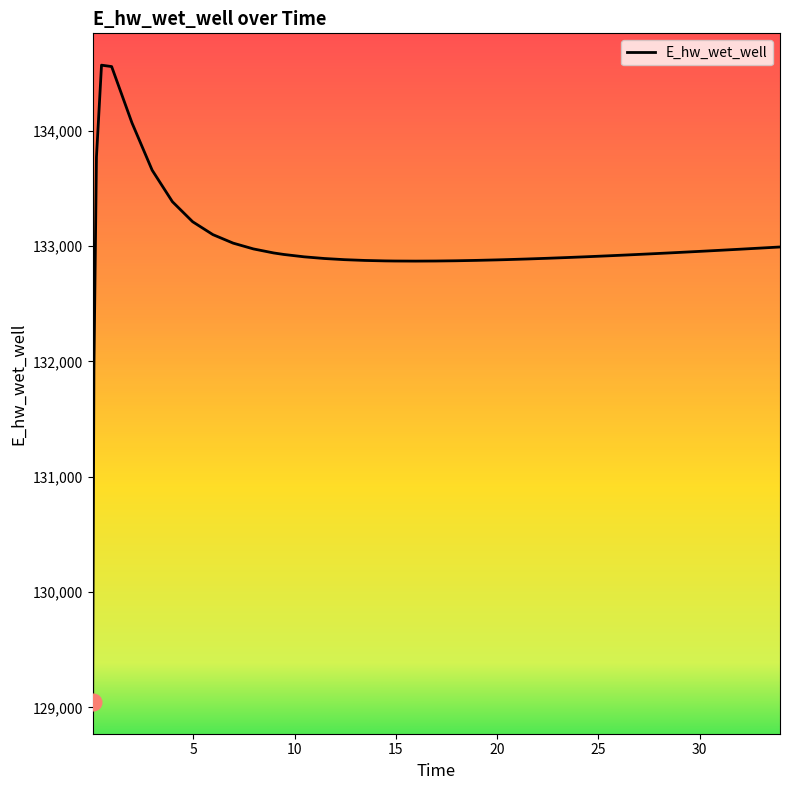

What is the maximum value shown in the chart?

134569.3